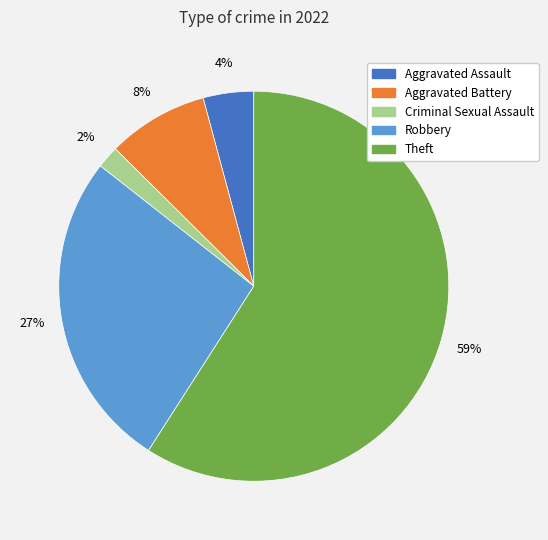

The Robbery slice represents 27% of the pie. True or false?

True